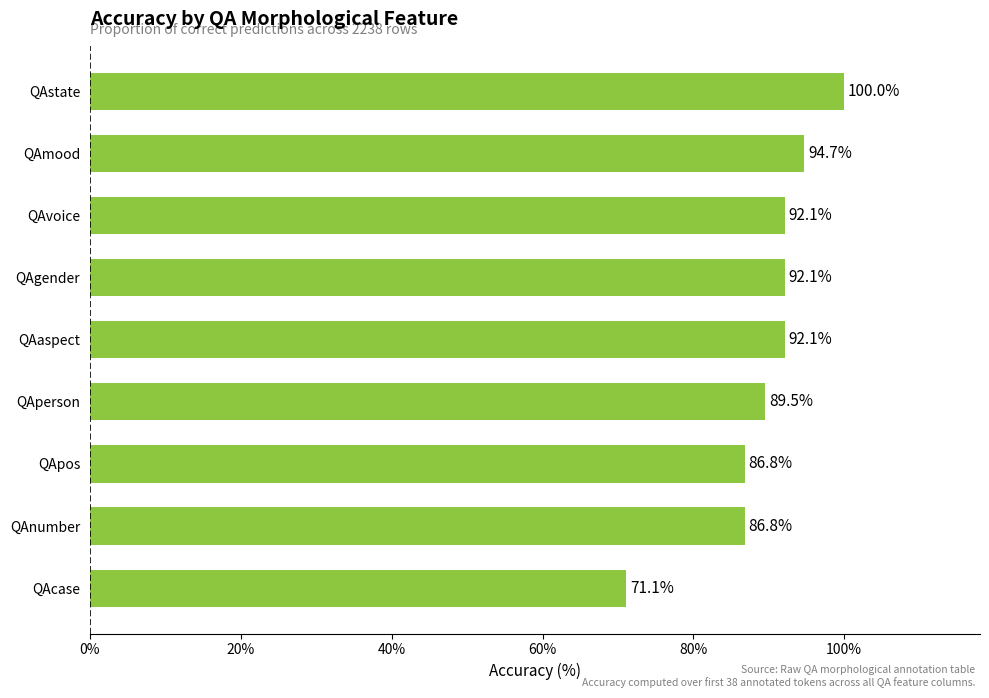

At which category does the chart reach its peak across all series?

QAstate